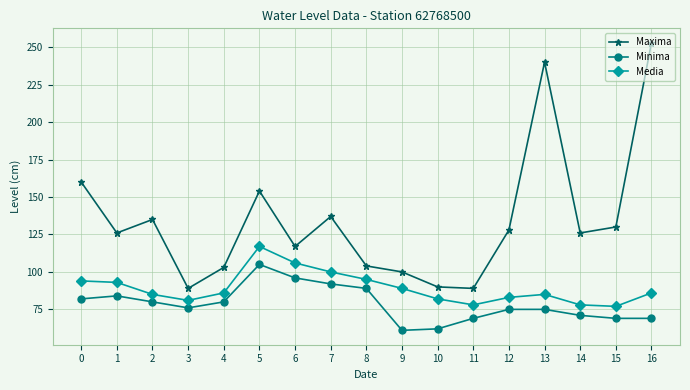

Does the chart have visible grid lines?

Yes